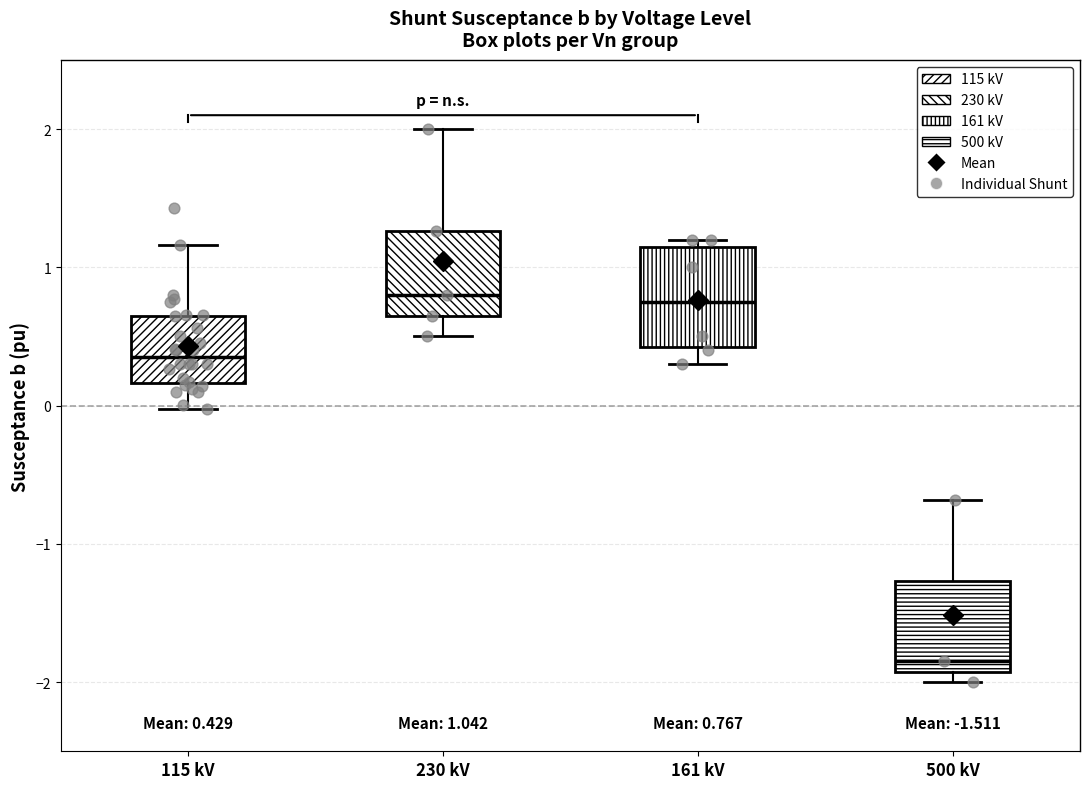

Which box has the lowest median line?

500 kV